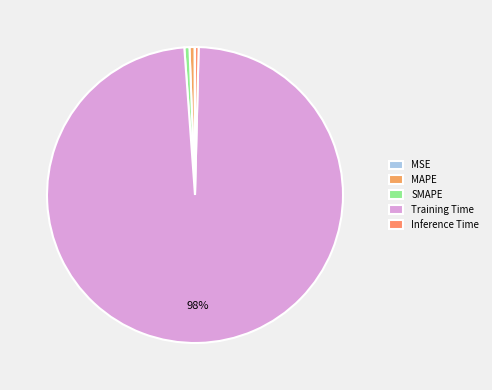

Is there a majority slice in this chart?

Yes